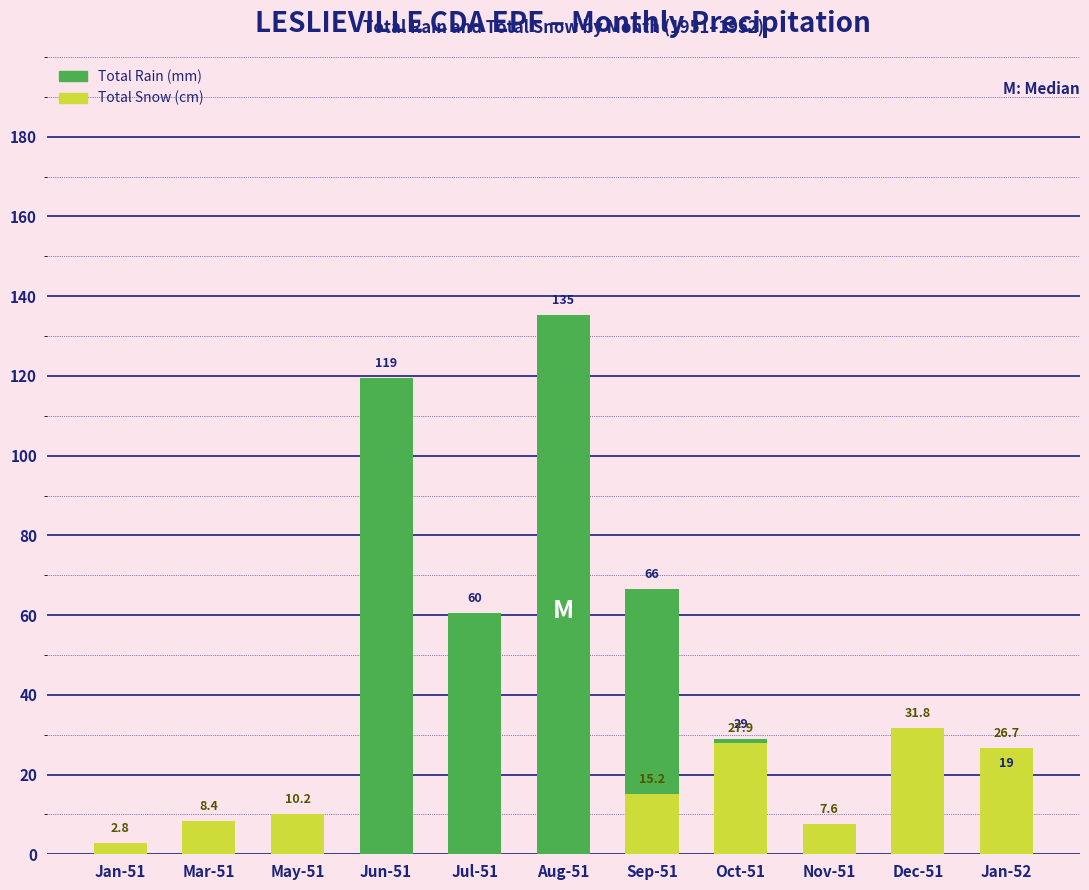

What is the maximum value for Total Rain (mm)?

135.4